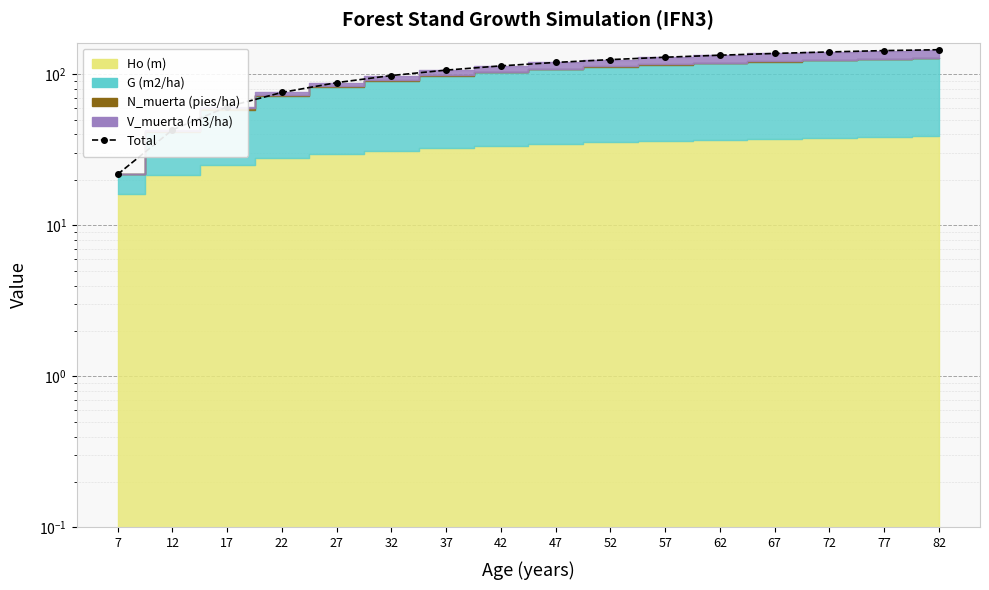

List the labels in order of value, largest first.

82, 77, 72, 67, 62, 57, 52, 47, 42, 37, 32, 27, 22, 17, 12, 7